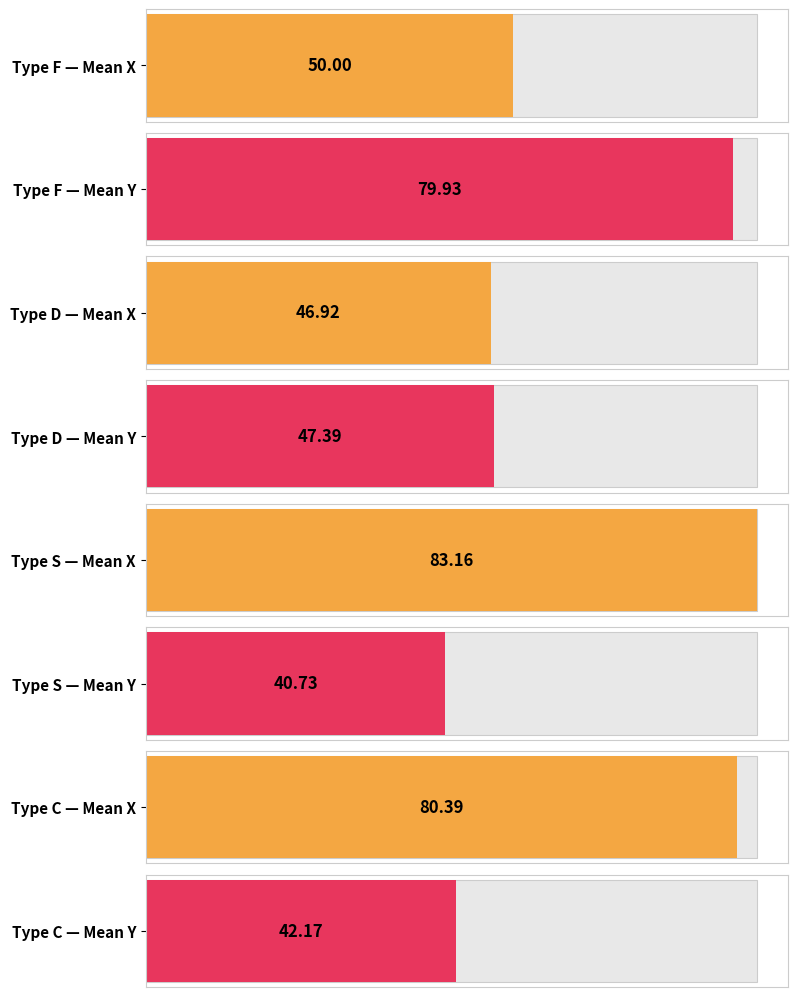

Are the bars horizontal?

Yes